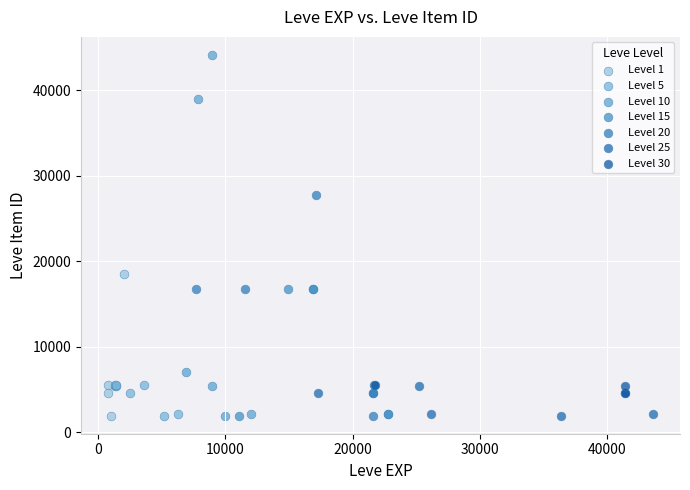

Which series reaches the maximum Y coordinate?

Level 10